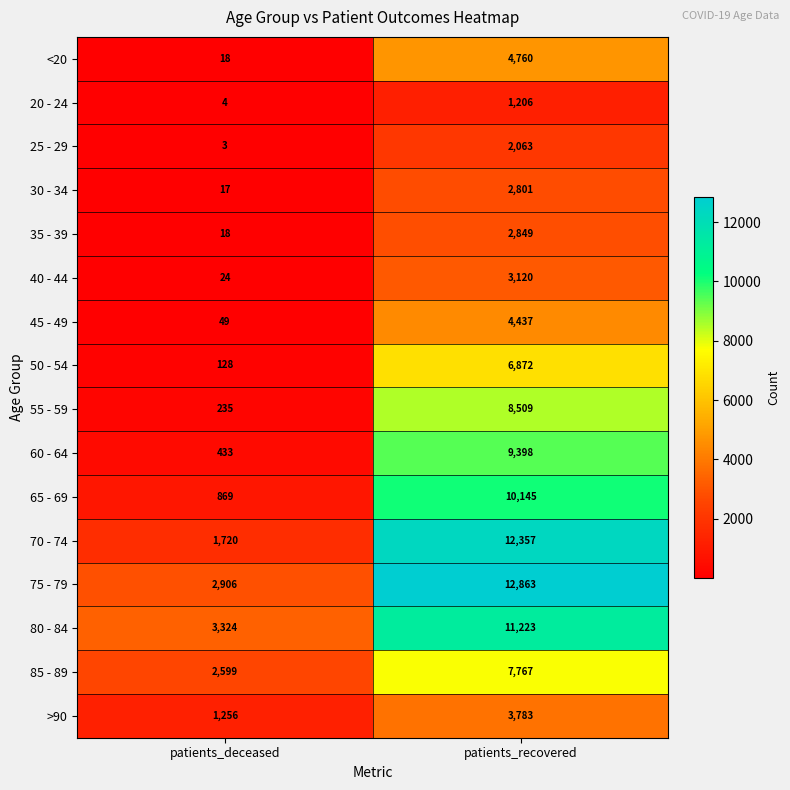

What is the difference between the maximum and minimum values in the 75 - 79 series?

9957